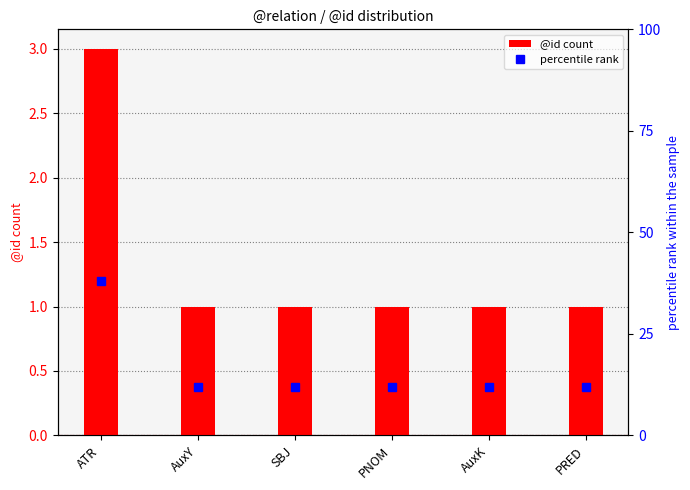

What are all the series names shown in the legend?

@id count, percentile rank